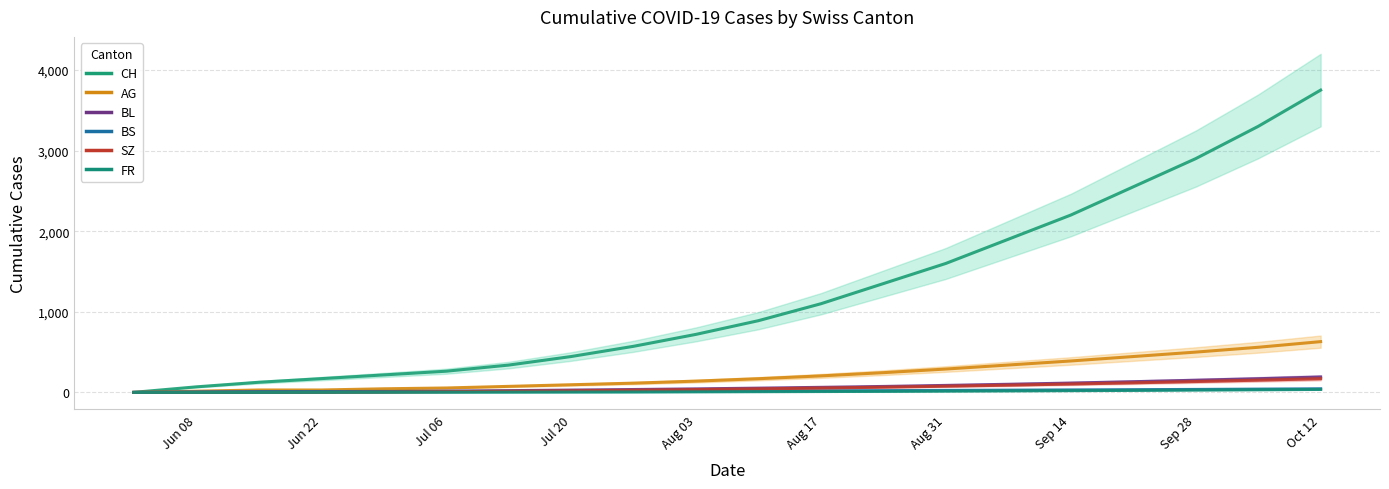

Read the CH value at Sep 14, to the nearest 50.

2200